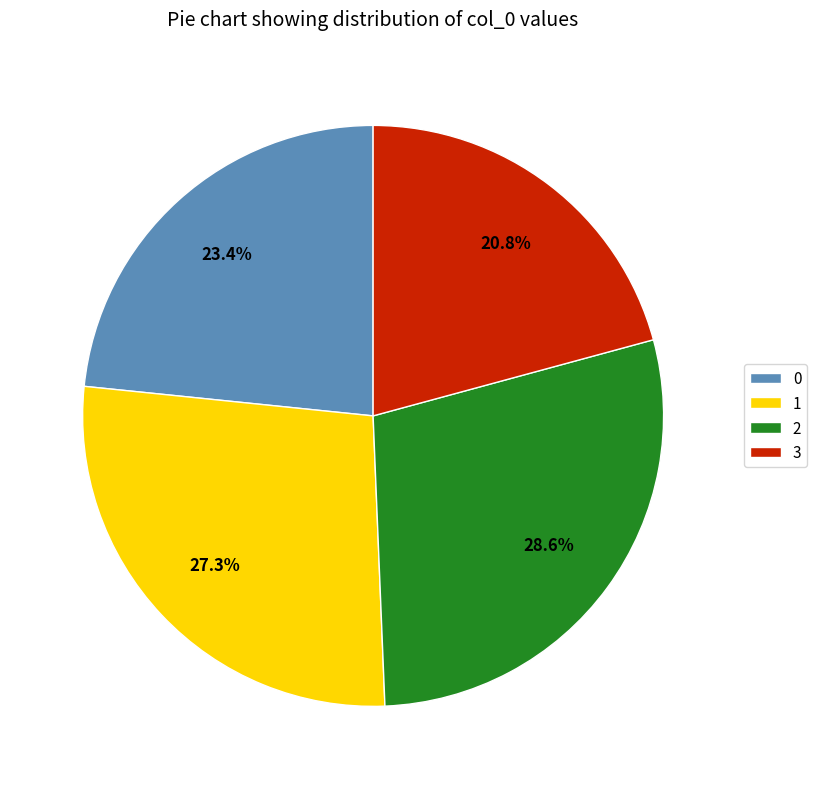

Is it true that 3 is 21% of the pie?

True